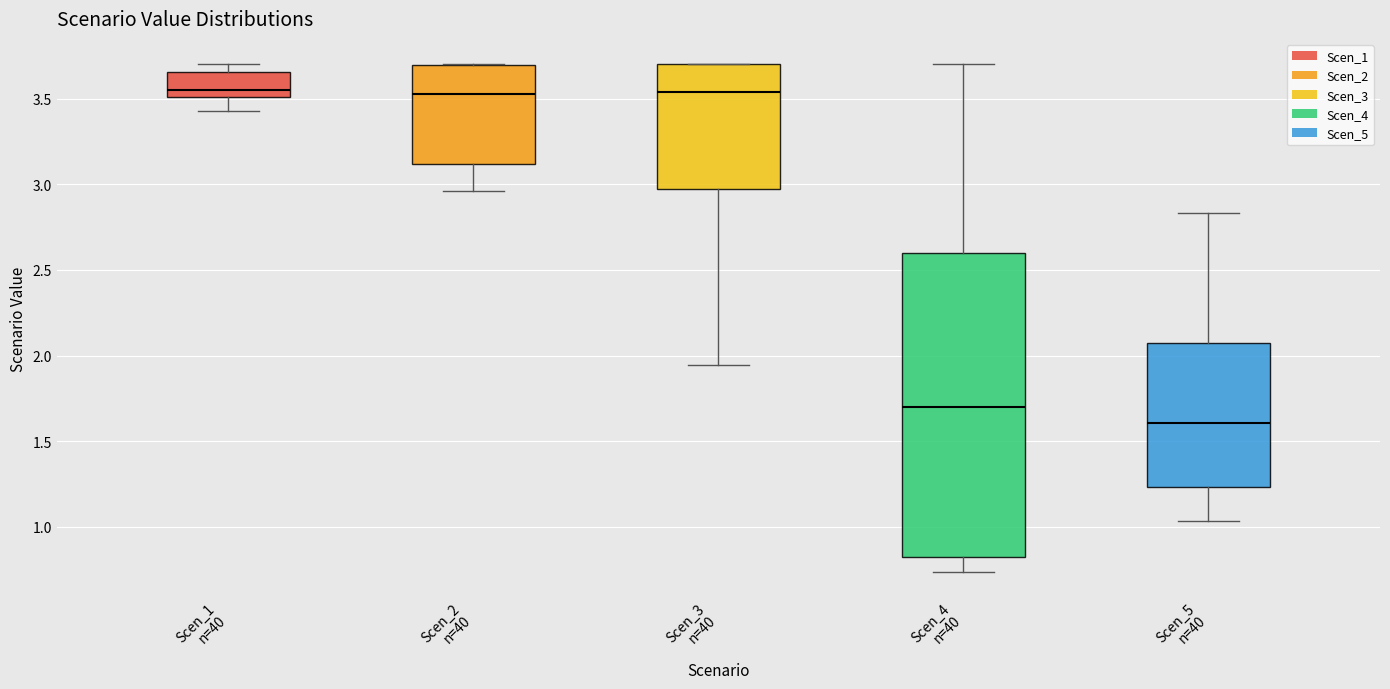

Reading left to right, read every box against the y-axis: the position of its median line, the range the box covers, and the ends of its whiskers. The values are not printed on the chart, so give them approximately, as read against the axis.

Scen_1 n=40: median 3.55, box 3.50 to 3.65, whiskers 3.45 to 3.70
Scen_2 n=40: median 3.55, box 3.10 to 3.70, whiskers 2.95 to 3.70
Scen_3 n=40: median 3.55, box 2.95 to 3.70, whiskers 1.95 to 3.70
Scen_4 n=40: median 1.70, box 0.80 to 2.60, whiskers 0.75 to 3.70
Scen_5 n=40: median 1.60, box 1.25 to 2.10, whiskers 1.05 to 2.85